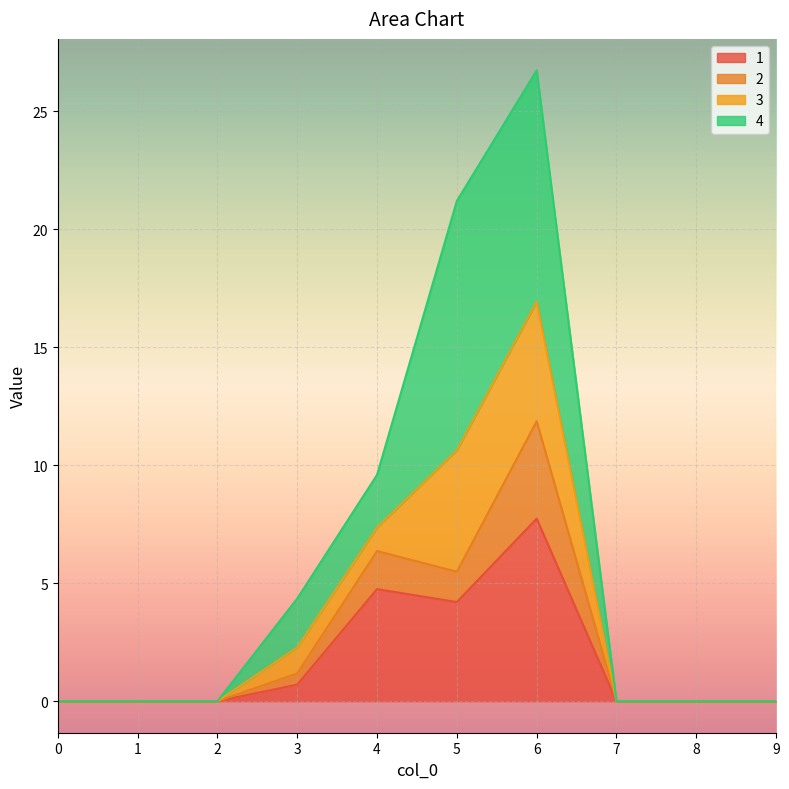

In 2, how many points are higher than both neighbors (excluding endpoints)?

2